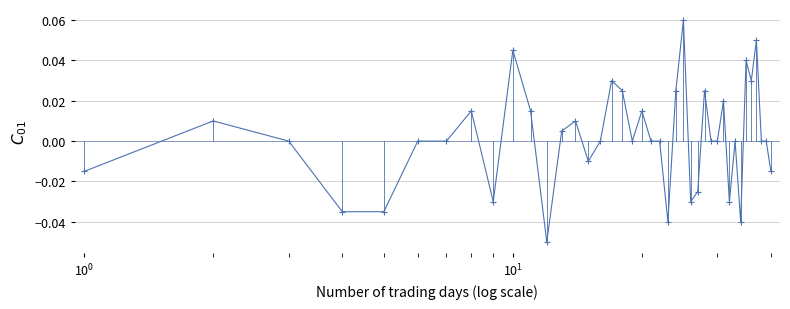

True or false: the data has more than 2 interior local peaks.

True